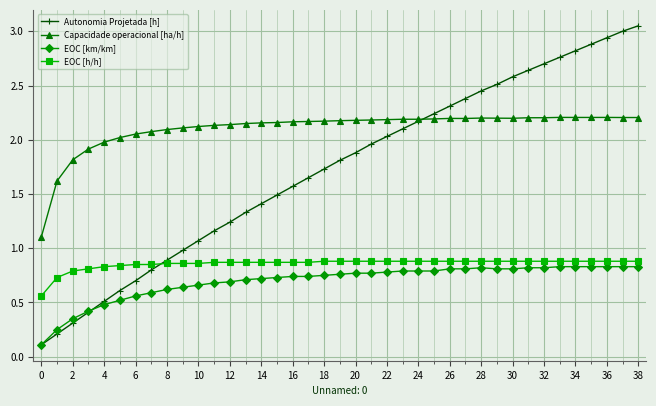

Which series has the largest range (max minus min)?

Autonomia Projetada [h]